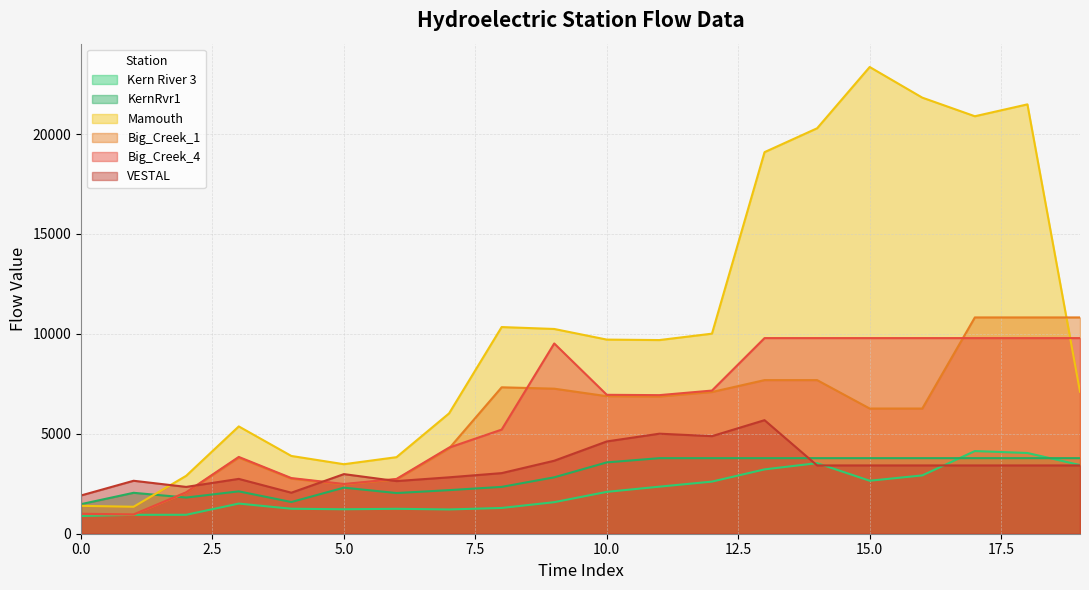

List the series in order of their peak value, highest first.

Mamouth, Big_Creek_1, Big_Creek_4, VESTAL, Kern River 3, KernRvr1